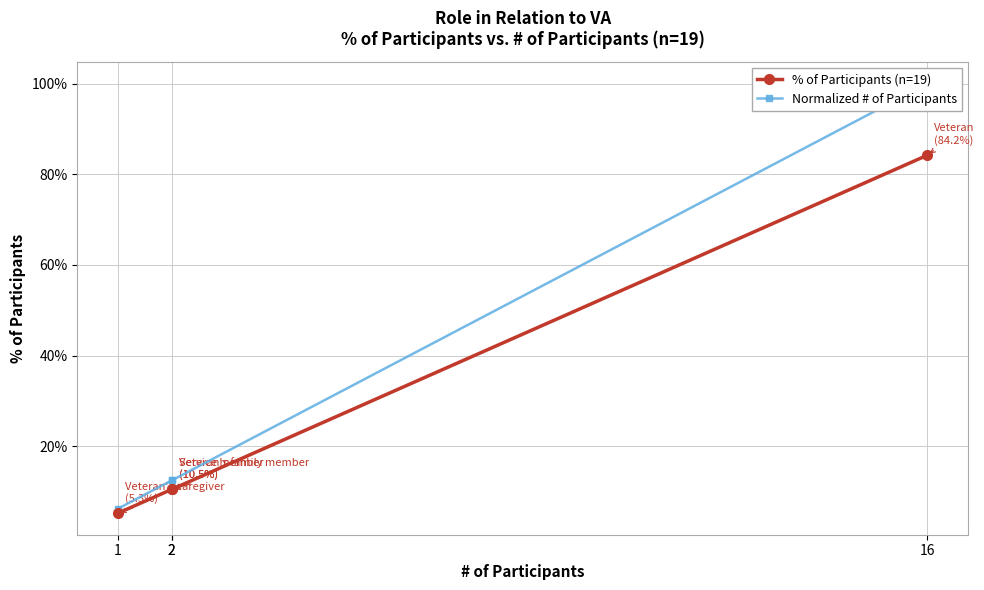

What is the minimum value shown in the chart?

0.1